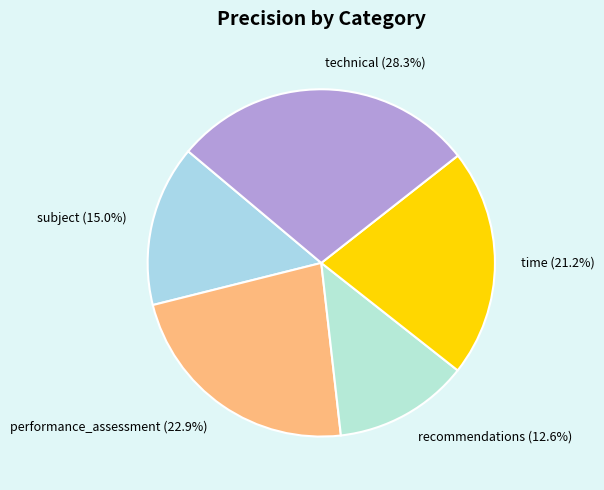

Is there a majority slice in this chart?

No